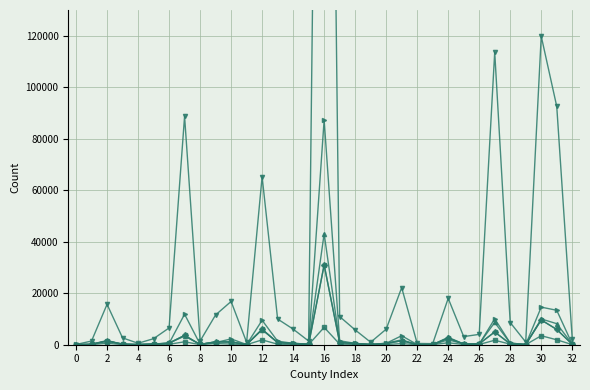

Where is Cases brought forward (Total) nearest to the value 261051?

30